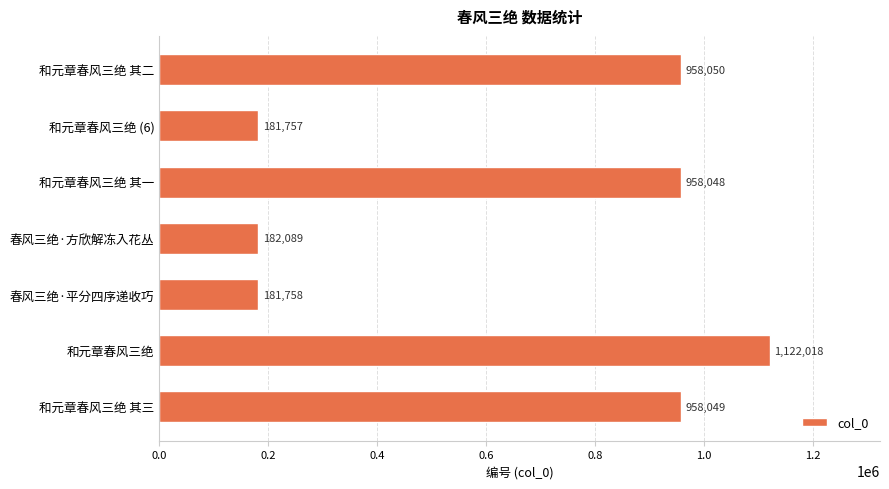

Count the number of categories in the chart.

7